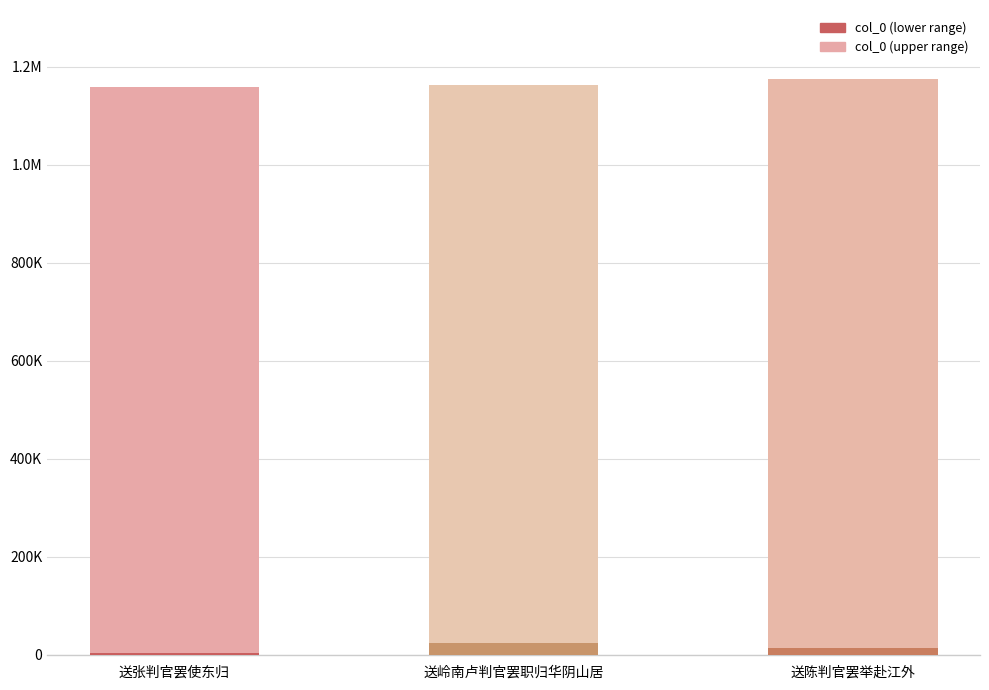

At 送陈判官罢举赴江外, list the series in order from largest to smallest.

col_0_upper, col_0_lower